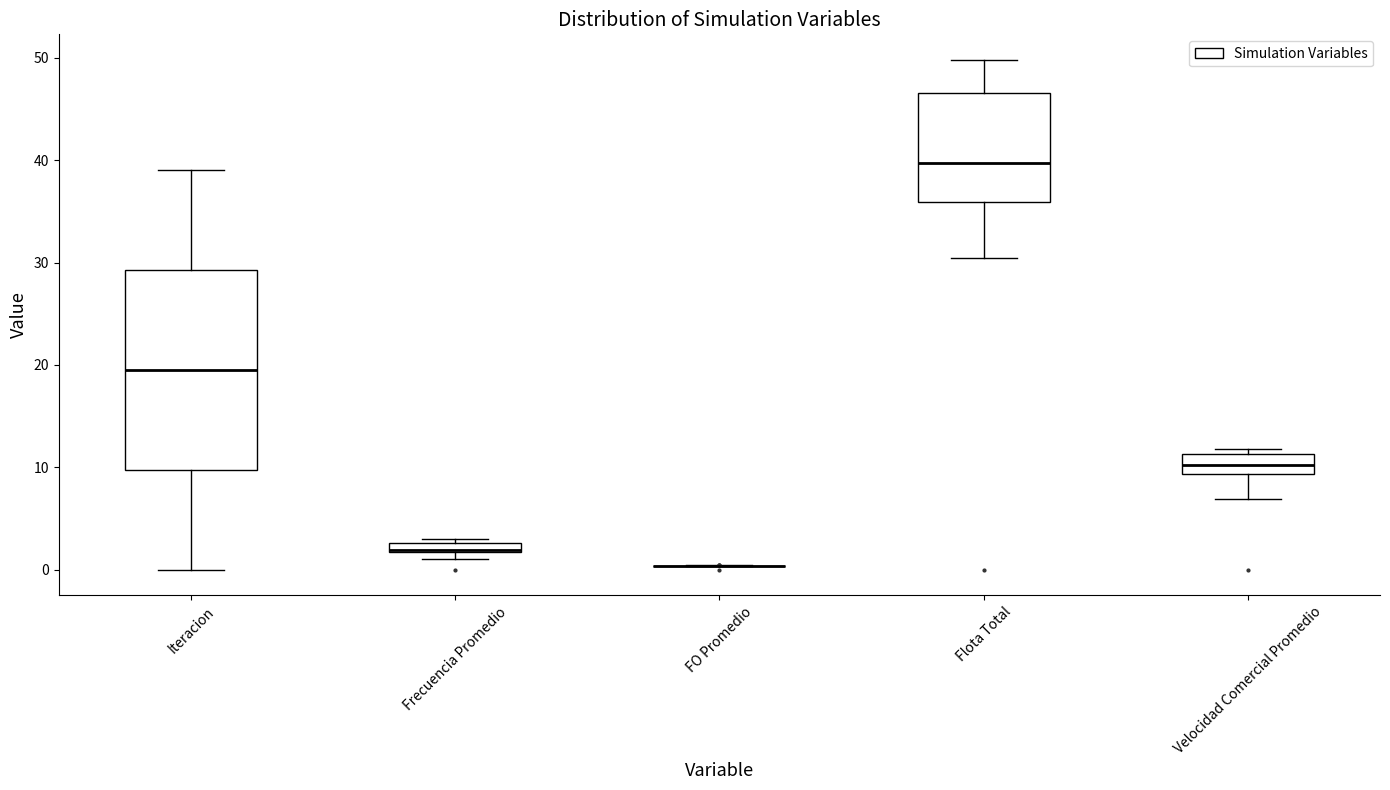

Comparing the boxes themselves (not the whiskers), which one is the tallest?

Iteracion